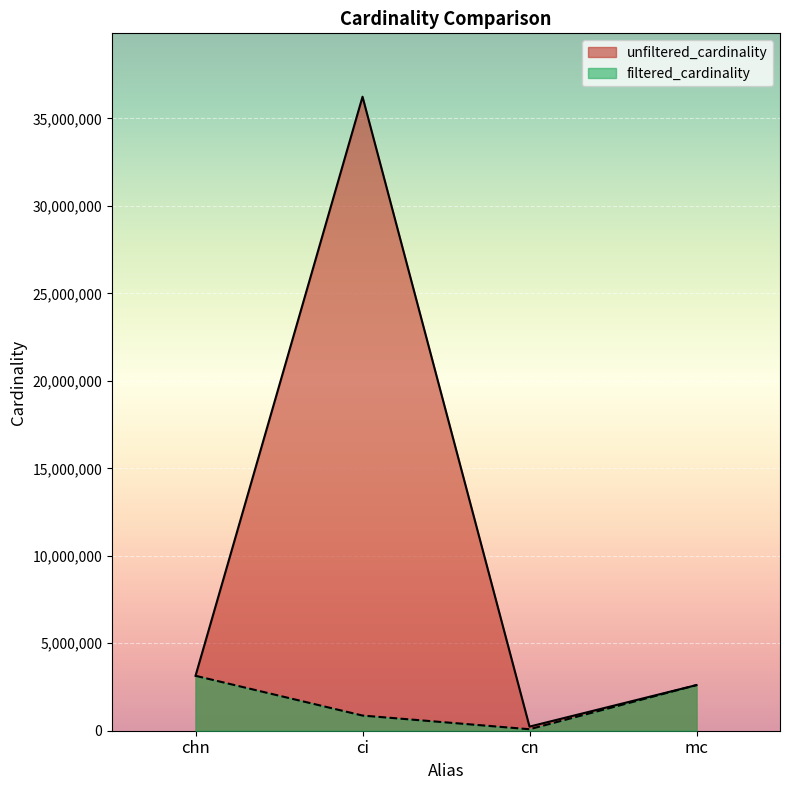

In unfiltered_cardinality, how many points are higher than both neighbors (excluding endpoints)?

1